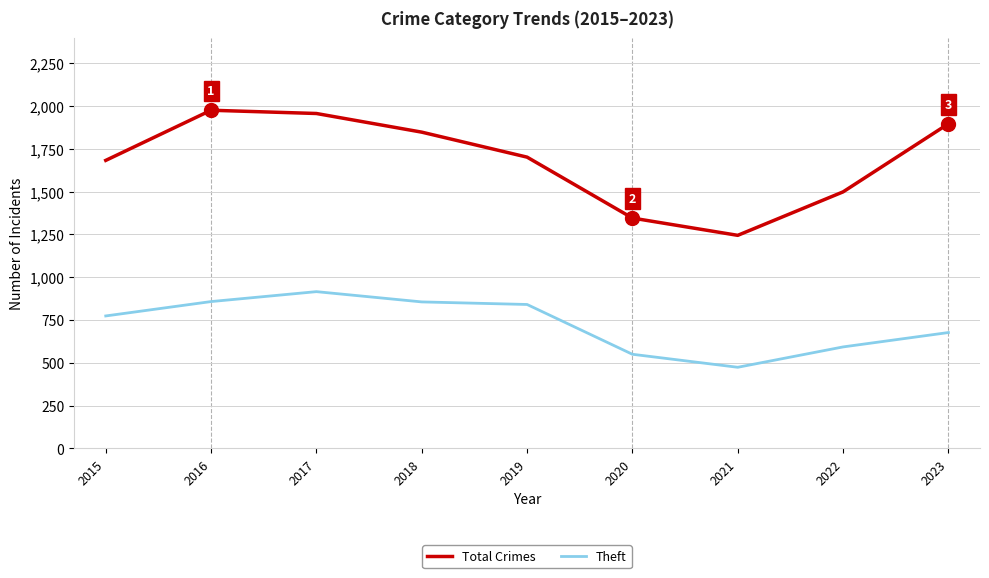

What value does the Theft series have at 2022, to the nearest 50?

600